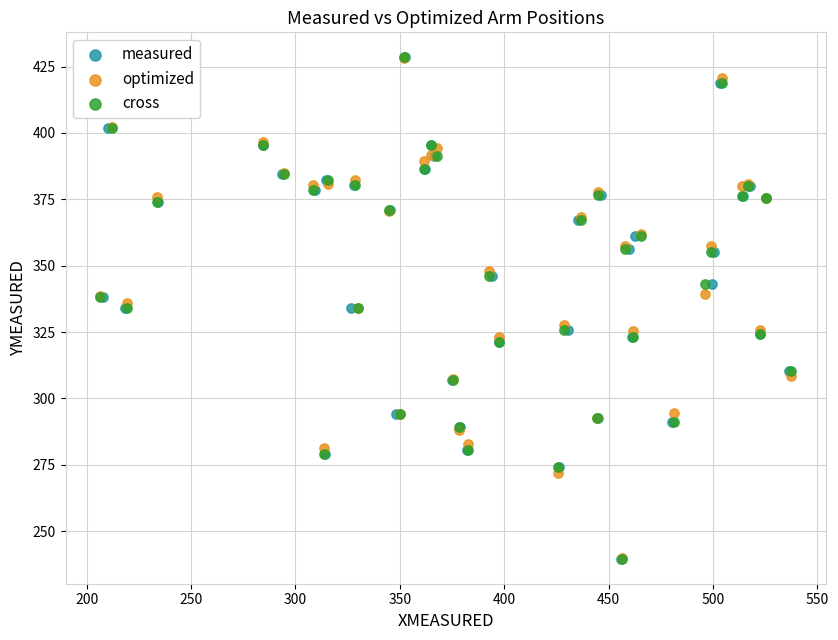

What are all the series names shown in the legend?

measured, optimized, cross